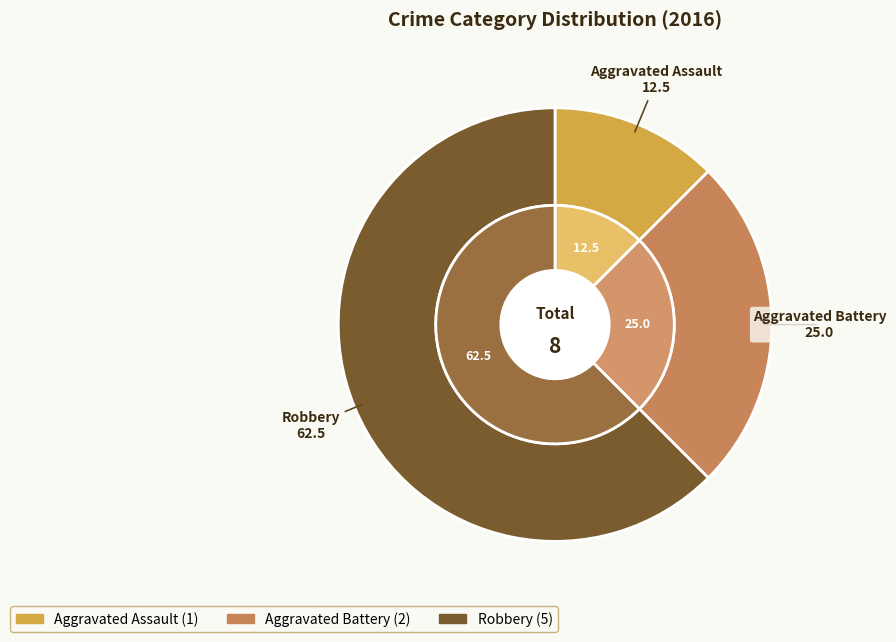

What percentage is the Robbery slice, to the nearest percent?

62%